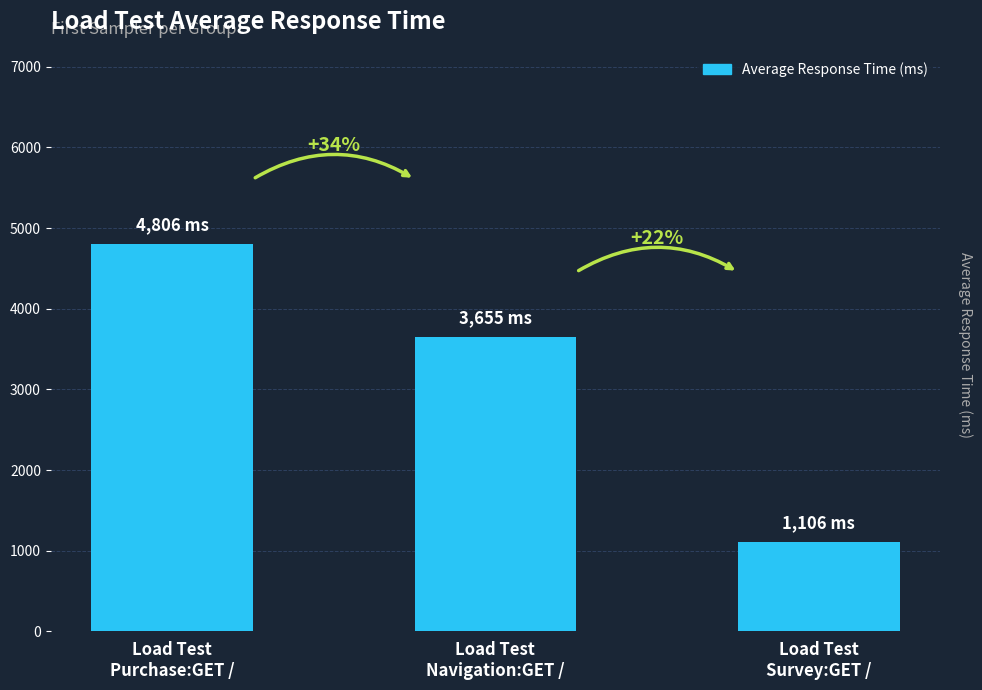

Does the chart contain any negative values?

No